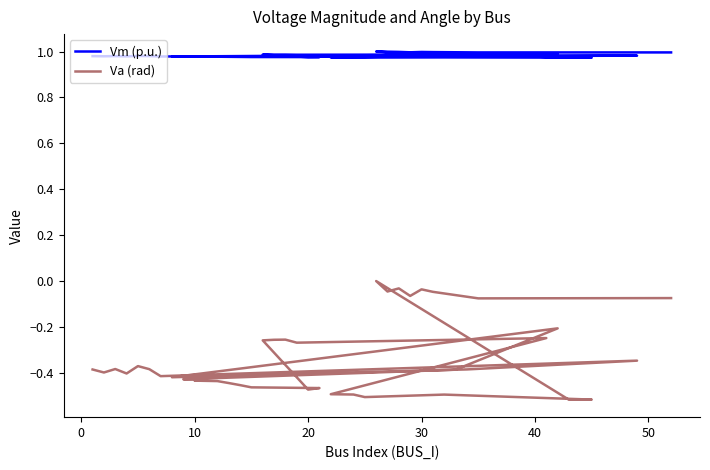

How many values in Va (rad) are below zero?

39